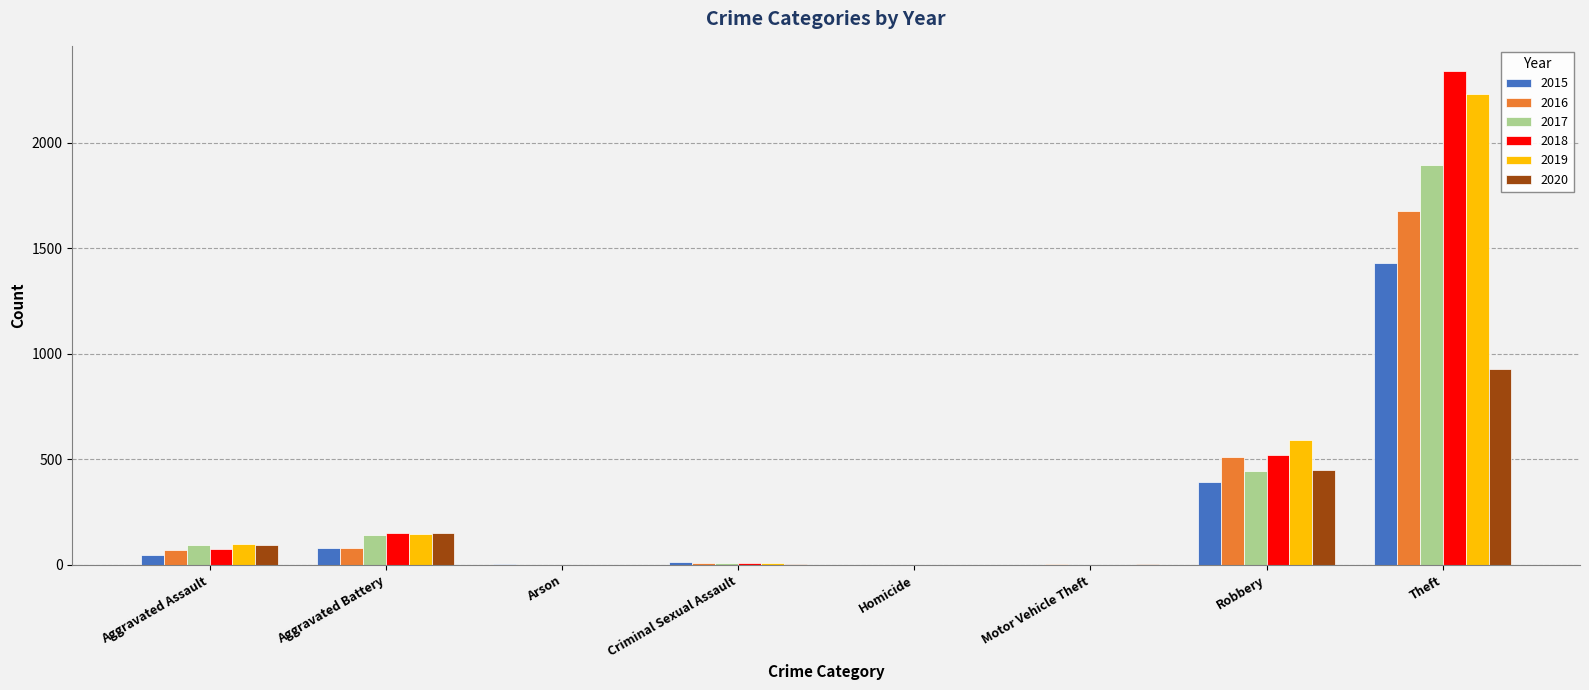

True or false: 2015 has a value of 82 at Aggravated Battery.

True